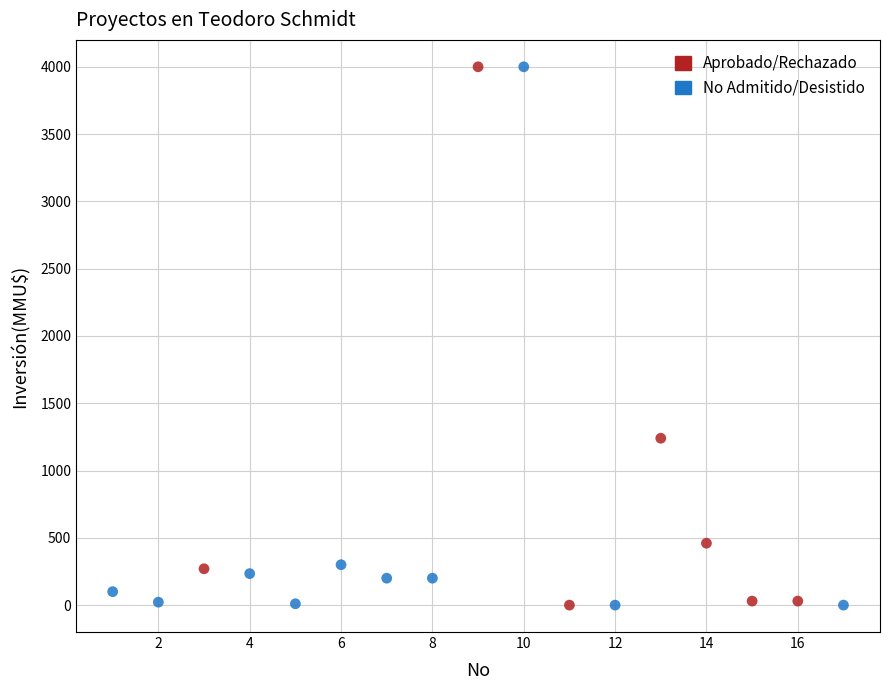

What are all the series names shown in the legend?

Aprobado/Rechazado, No Admitido/Desistido